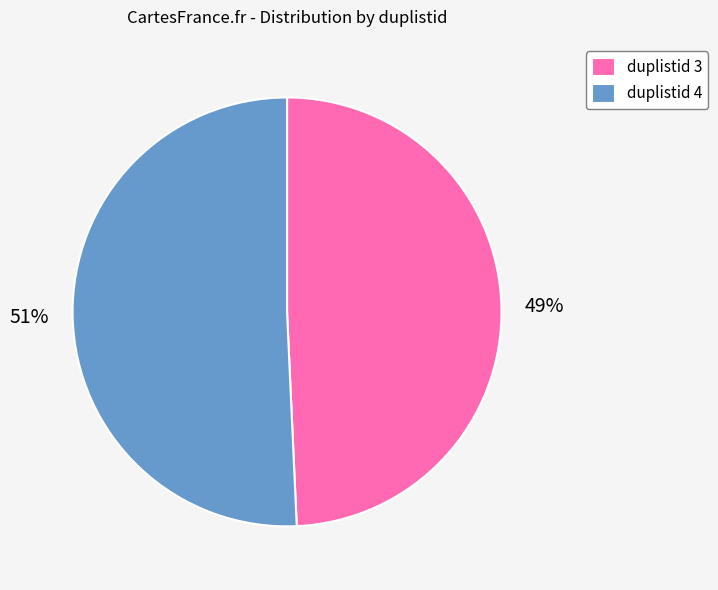

To the nearest percent, what is the combined percentage of duplistid 4 and duplistid 3?

100%